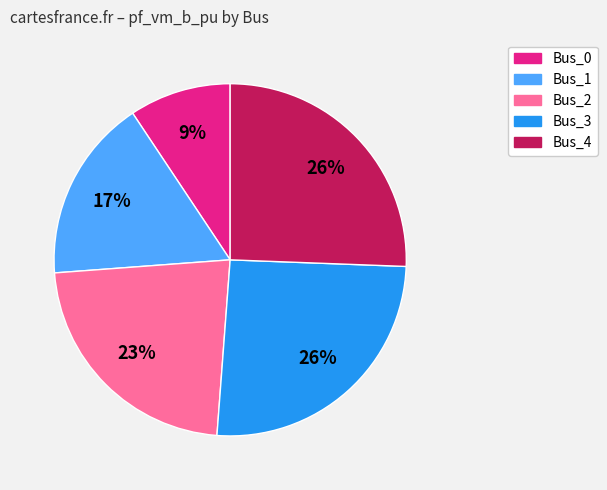

Between Bus_4 and Bus_1, which is larger?

Bus_4